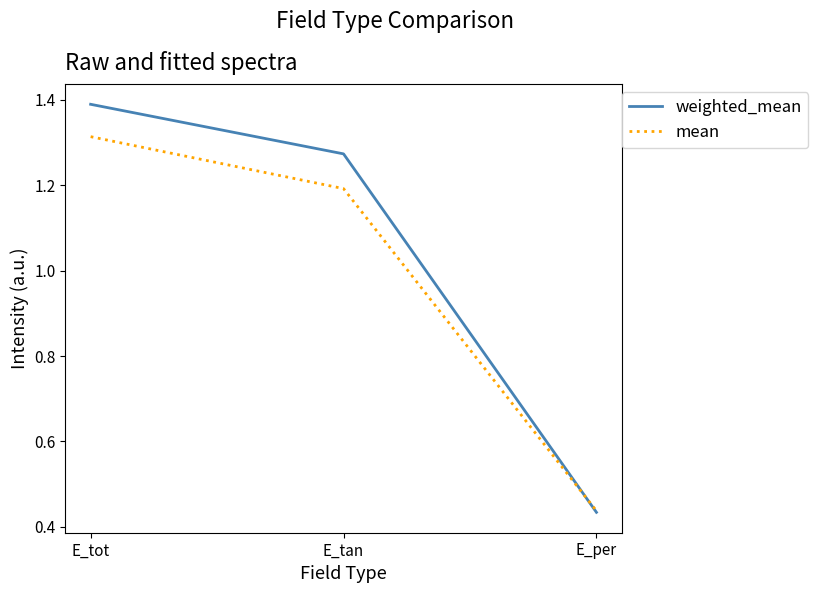

What is the average value of the weighted_mean series?

1.0